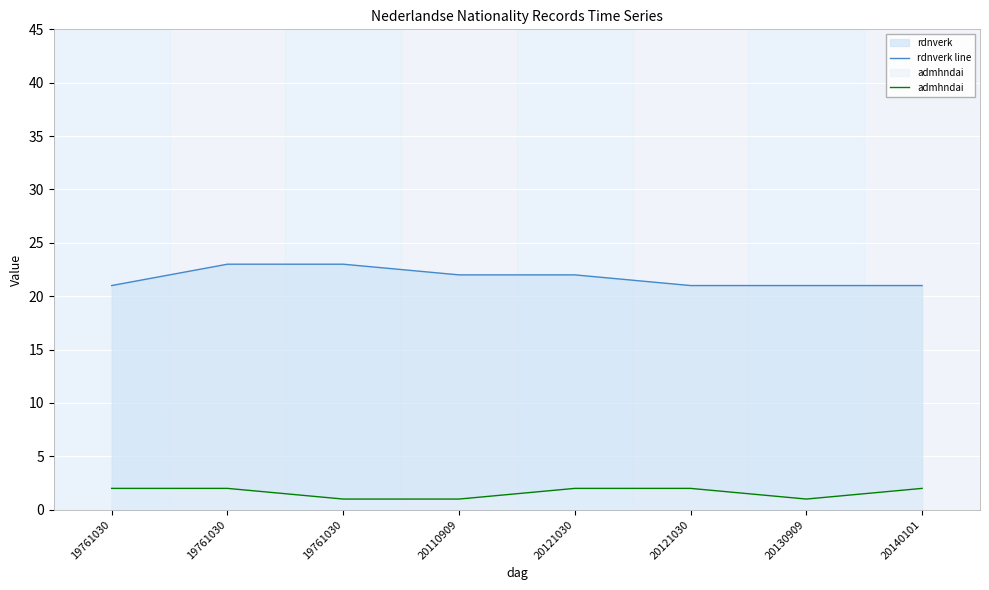

What is the average value of the admhndai series?

2